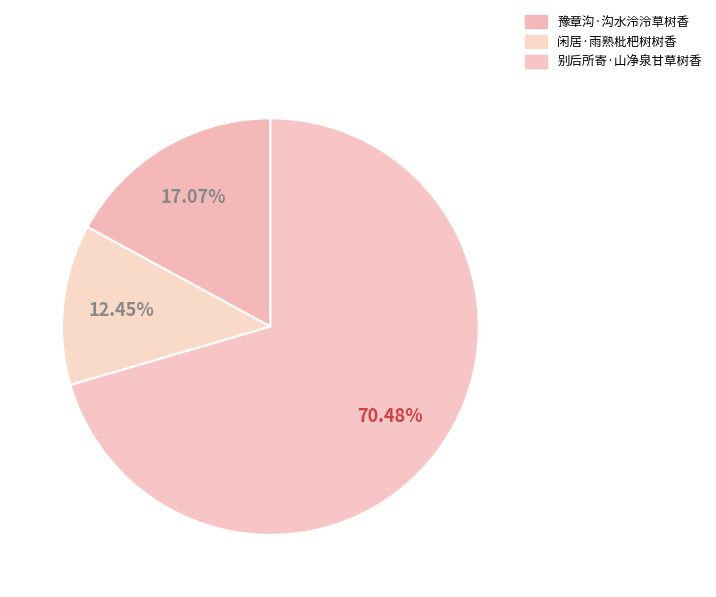

Is there any slice that represents more than half of the pie?

Yes